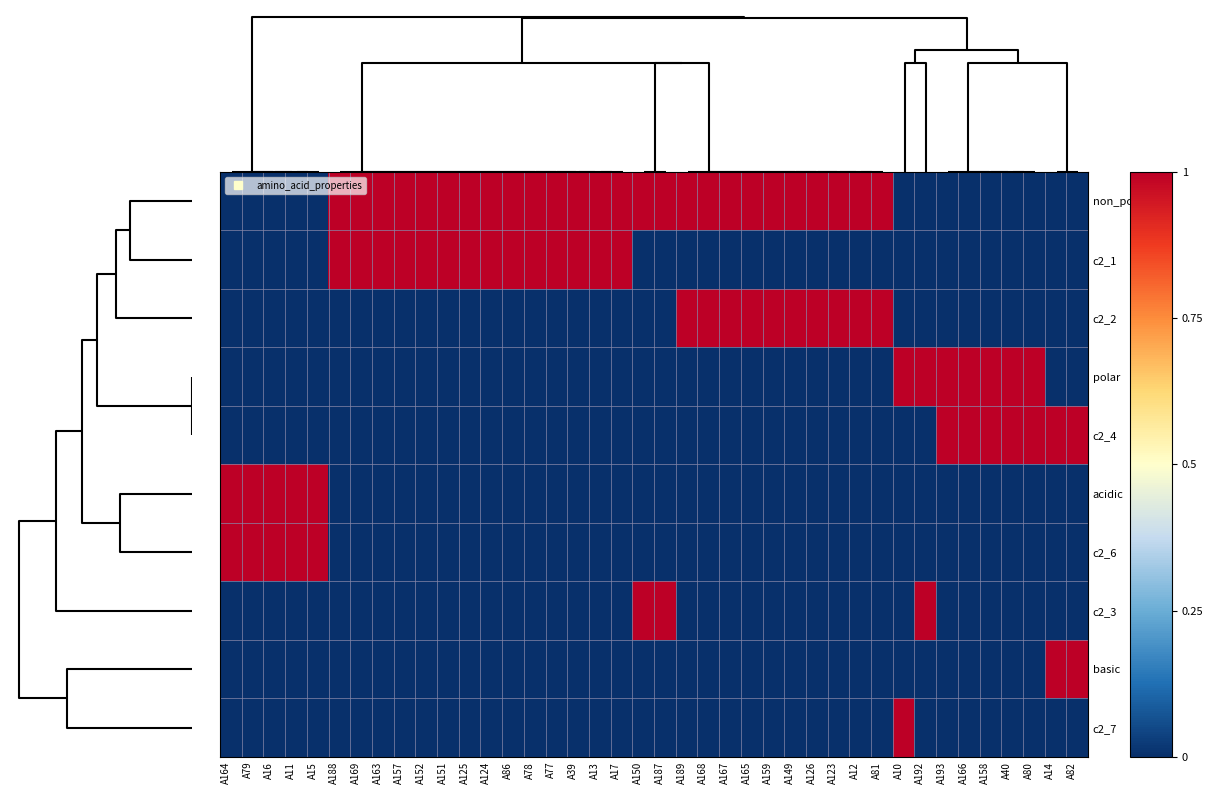

Reading left to right, extract all data points from this chart.

non_polar: A164=0	A79=0	A16=0	A11=0	A15=0	A188=1	A169=1	A163=1	A157=1	A152=1	A151=1	A125=1	A124=1	A86=1	A78=1	A77=1	A39=1	A13=1	A17=1	A150=1	A187=1	A189=1	A168=1	A167=1	A165=1	A159=1	A149=1	A126=1	A123=1	A12=1	A81=1	A10=0	A192=0	A193=0	A166=0	A158=0	A40=0	A80=0	A14=0	A82=0
c2_1: A164=0	A79=0	A16=0	A11=0	A15=0	A188=1	A169=1	A163=1	A157=1	A152=1	A151=1	A125=1	A124=1	A86=1	A78=1	A77=1	A39=1	A13=1	A17=1	A150=0	A187=0	A189=0	A168=0	A167=0	A165=0	A159=0	A149=0	A126=0	A123=0	A12=0	A81=0	A10=0	A192=0	A193=0	A166=0	A158=0	A40=0	A80=0	A14=0	A82=0
c2_2: A164=0	A79=0	A16=0	A11=0	A15=0	A188=0	A169=0	A163=0	A157=0	A152=0	A151=0	A125=0	A124=0	A86=0	A78=0	A77=0	A39=0	A13=0	A17=0	A150=0	A187=0	A189=1	A168=1	A167=1	A165=1	A159=1	A149=1	A126=1	A123=1	A12=1	A81=1	A10=0	A192=0	A193=0	A166=0	A158=0	A40=0	A80=0	A14=0	A82=0
polar: A164=0	A79=0	A16=0	A11=0	A15=0	A188=0	A169=0	A163=0	A157=0	A152=0	A151=0	A125=0	A124=0	A86=0	A78=0	A77=0	A39=0	A13=0	A17=0	A150=0	A187=0	A189=0	A168=0	A167=0	A165=0	A159=0	A149=0	A126=0	A123=0	A12=0	A81=0	A10=1	A192=1	A193=1	A166=1	A158=1	A40=1	A80=1	A14=0	A82=0
c2_4: A164=0	A79=0	A16=0	A11=0	A15=0	A188=0	A169=0	A163=0	A157=0	A152=0	A151=0	A125=0	A124=0	A86=0	A78=0	A77=0	A39=0	A13=0	A17=0	A150=0	A187=0	A189=0	A168=0	A167=0	A165=0	A159=0	A149=0	A126=0	A123=0	A12=0	A81=0	A10=0	A192=0	A193=1	A166=1	A158=1	A40=1	A80=1	A14=1	A82=1
acidic: A164=1	A79=1	A16=1	A11=1	A15=1	A188=0	A169=0	A163=0	A157=0	A152=0	A151=0	A125=0	A124=0	A86=0	A78=0	A77=0	A39=0	A13=0	A17=0	A150=0	A187=0	A189=0	A168=0	A167=0	A165=0	A159=0	A149=0	A126=0	A123=0	A12=0	A81=0	A10=0	A192=0	A193=0	A166=0	A158=0	A40=0	A80=0	A14=0	A82=0
c2_6: A164=1	A79=1	A16=1	A11=1	A15=1	A188=0	A169=0	A163=0	A157=0	A152=0	A151=0	A125=0	A124=0	A86=0	A78=0	A77=0	A39=0	A13=0	A17=0	A150=0	A187=0	A189=0	A168=0	A167=0	A165=0	A159=0	A149=0	A126=0	A123=0	A12=0	A81=0	A10=0	A192=0	A193=0	A166=0	A158=0	A40=0	A80=0	A14=0	A82=0
c2_3: A164=0	A79=0	A16=0	A11=0	A15=0	A188=0	A169=0	A163=0	A157=0	A152=0	A151=0	A125=0	A124=0	A86=0	A78=0	A77=0	A39=0	A13=0	A17=0	A150=1	A187=1	A189=0	A168=0	A167=0	A165=0	A159=0	A149=0	A126=0	A123=0	A12=0	A81=0	A10=0	A192=1	A193=0	A166=0	A158=0	A40=0	A80=0	A14=0	A82=0
basic: A164=0	A79=0	A16=0	A11=0	A15=0	A188=0	A169=0	A163=0	A157=0	A152=0	A151=0	A125=0	A124=0	A86=0	A78=0	A77=0	A39=0	A13=0	A17=0	A150=0	A187=0	A189=0	A168=0	A167=0	A165=0	A159=0	A149=0	A126=0	A123=0	A12=0	A81=0	A10=0	A192=0	A193=0	A166=0	A158=0	A40=0	A80=0	A14=1	A82=1
c2_7: A164=0	A79=0	A16=0	A11=0	A15=0	A188=0	A169=0	A163=0	A157=0	A152=0	A151=0	A125=0	A124=0	A86=0	A78=0	A77=0	A39=0	A13=0	A17=0	A150=0	A187=0	A189=0	A168=0	A167=0	A165=0	A159=0	A149=0	A126=0	A123=0	A12=0	A81=0	A10=1	A192=0	A193=0	A166=0	A158=0	A40=0	A80=0	A14=0	A82=0